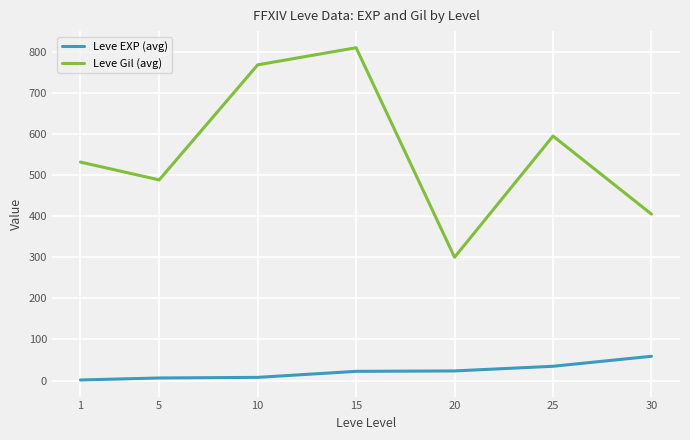

How many values in the Leve Gil (avg) series are below 531?

3